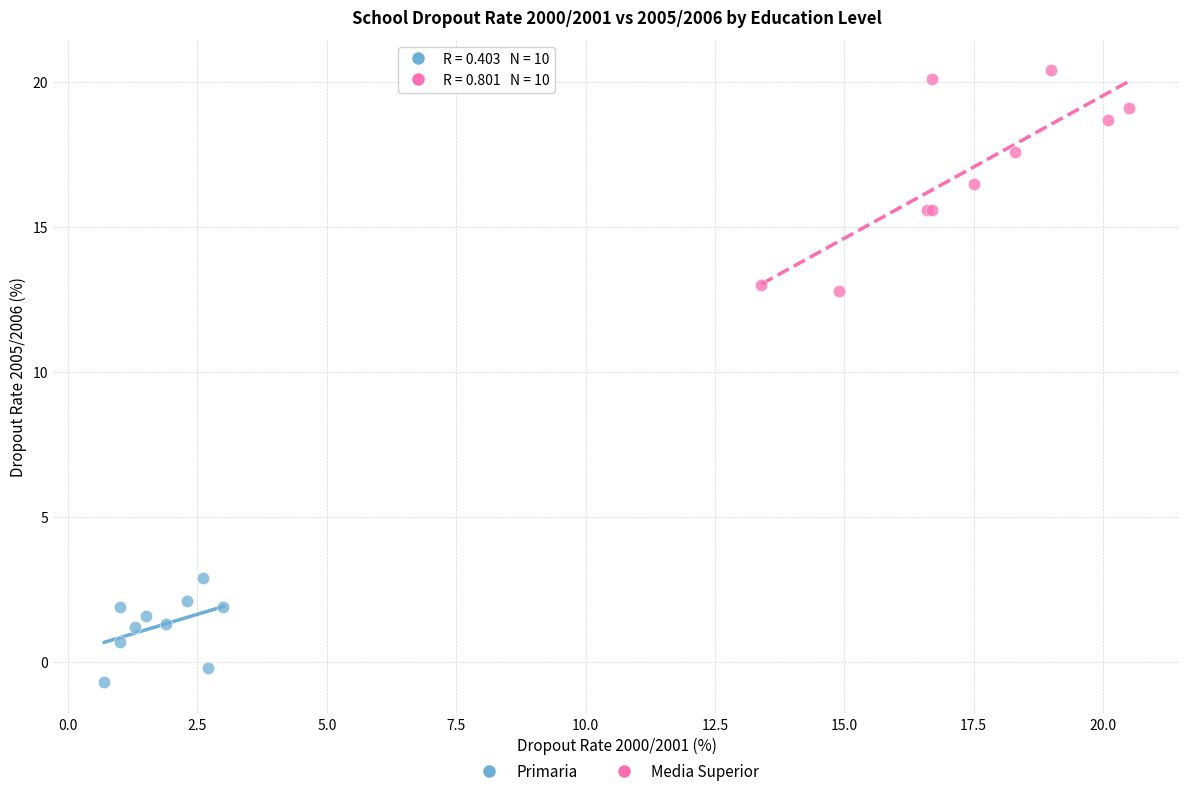

Which series contains the lowest Y value?

Primaria